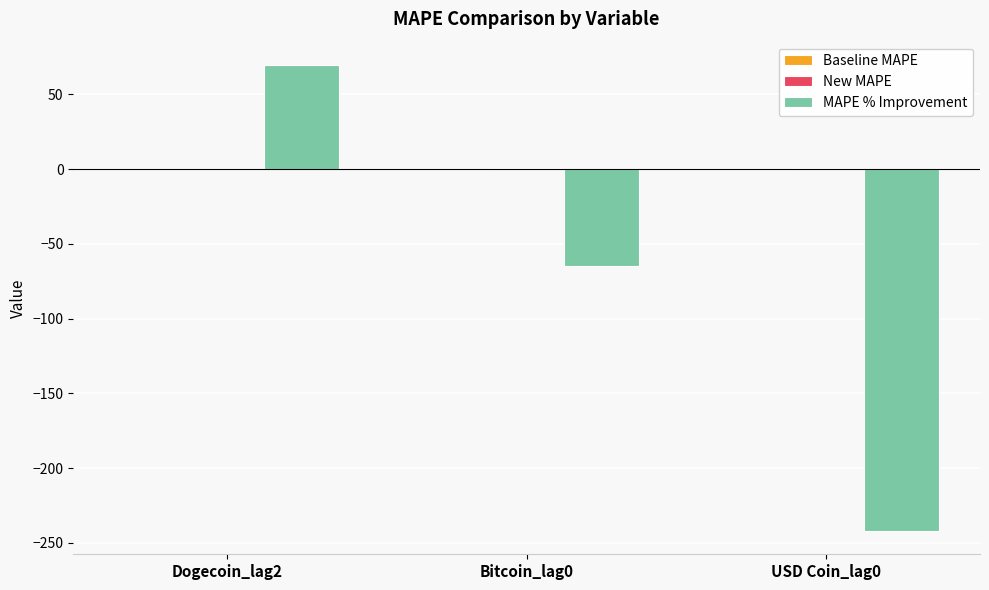

Are the bars grouped side by side (vs. stacked)?

Yes